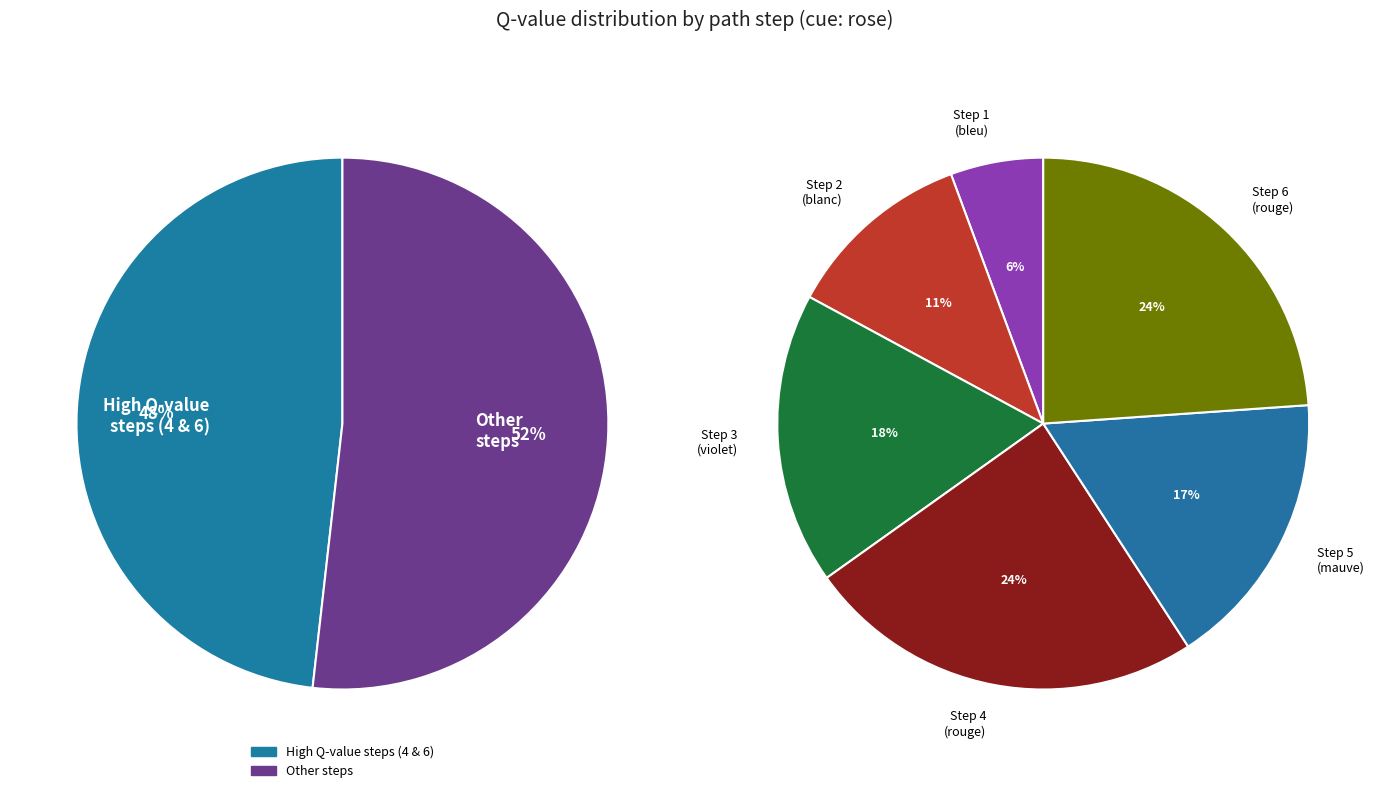

Is it true that Step 3 is 28% of the pie?

False